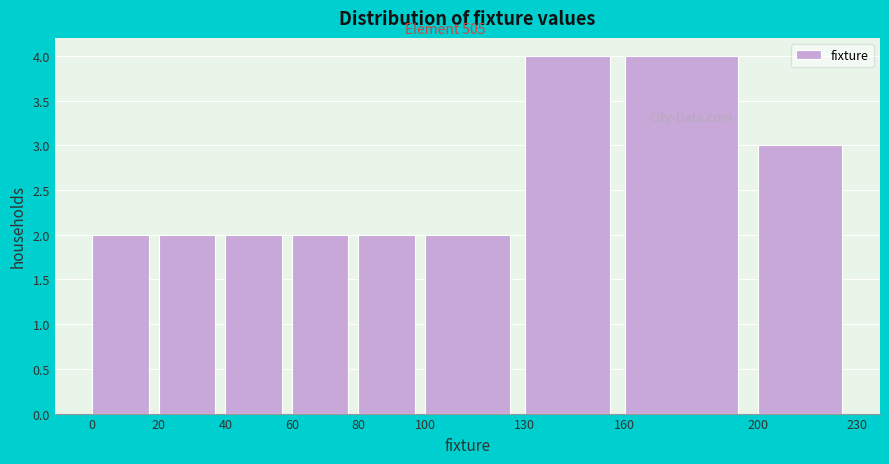

How tall is the bar that spans 100 to 130 on the x-axis? The values are not printed on the chart, so give them approximately, as read against the axis.

2